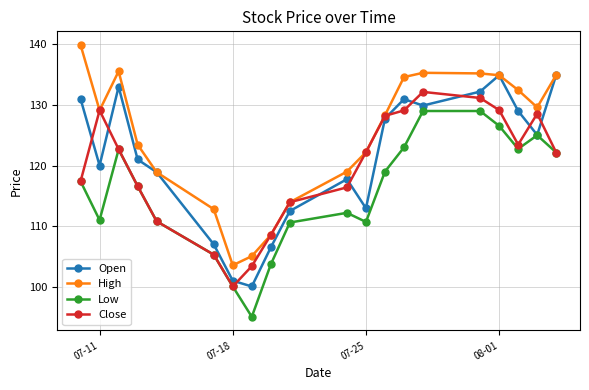

What is the sum of all Low values?

2312.5